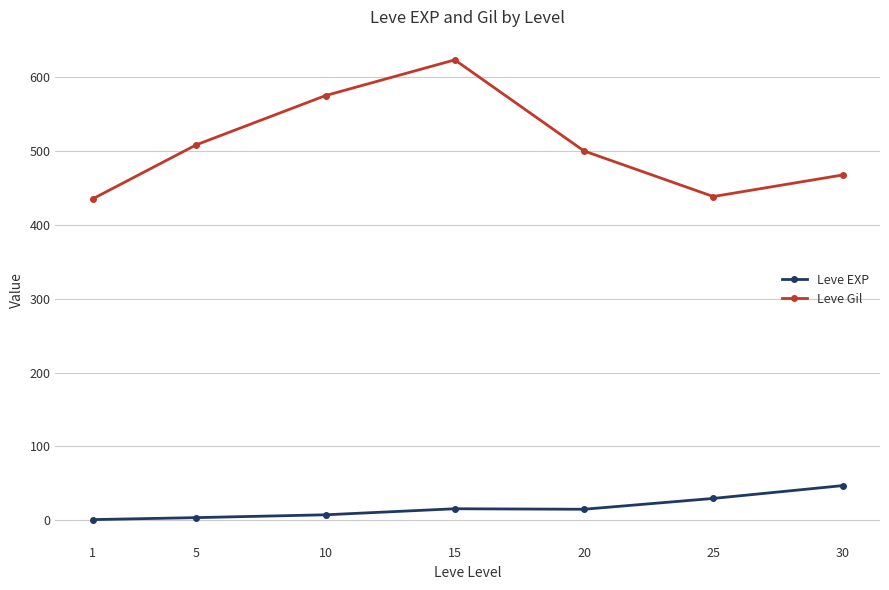

What is the maximum value shown in the chart?

623.3